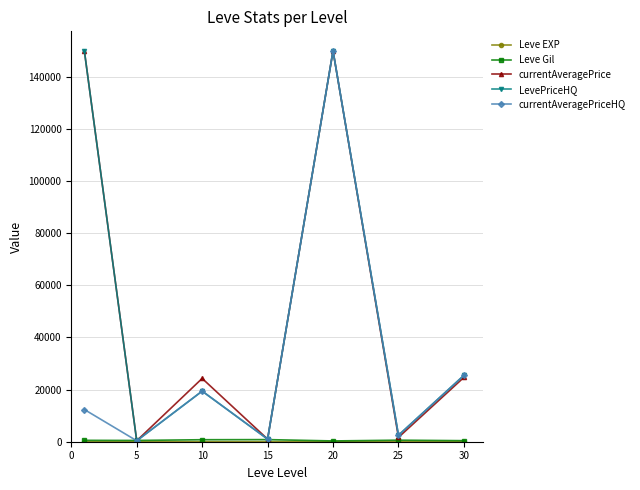

How many interior local peaks does the currentAveragePriceHQ series have?

2